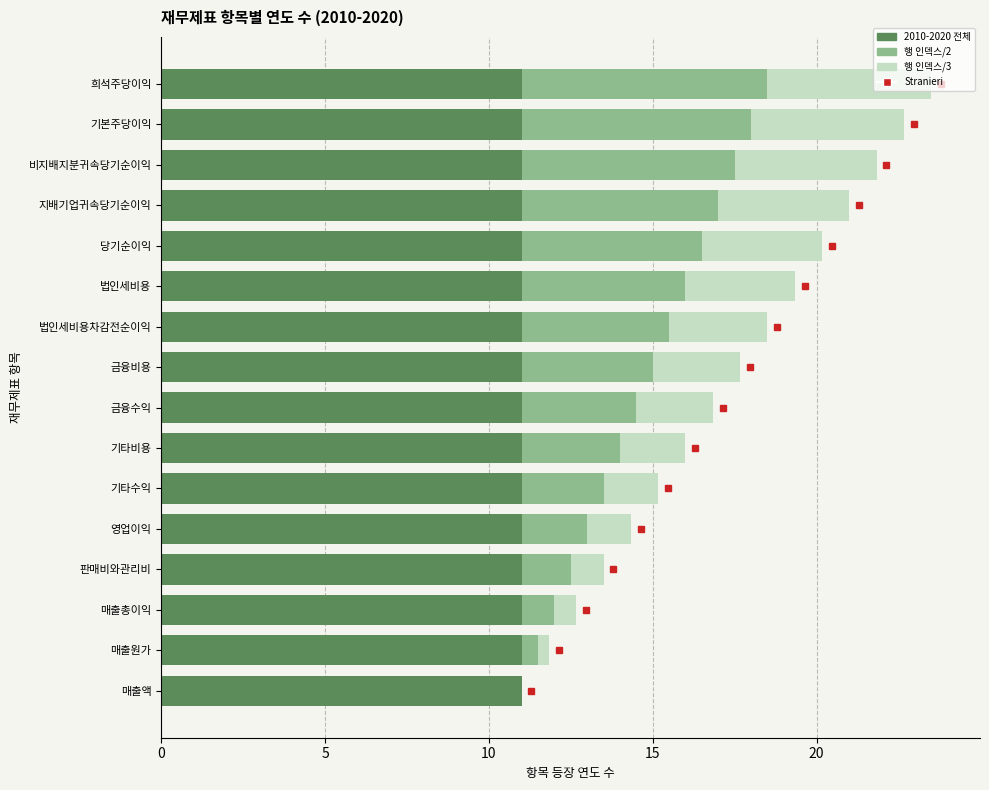

The value of 2010-2020 전체 at 기타비용 is 11.0. True or false?

True